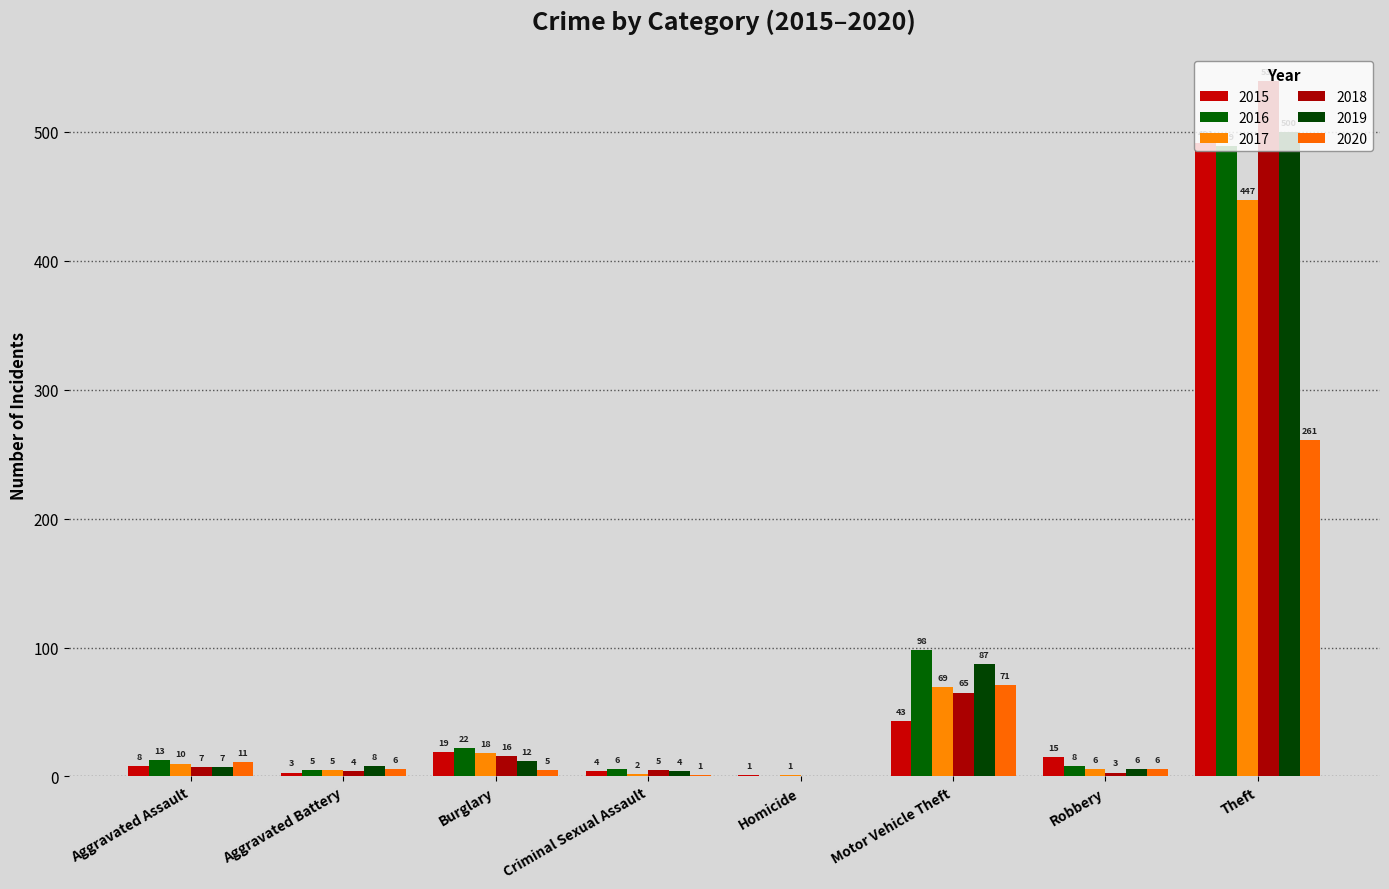

Are the bars grouped side by side (vs. stacked)?

Yes